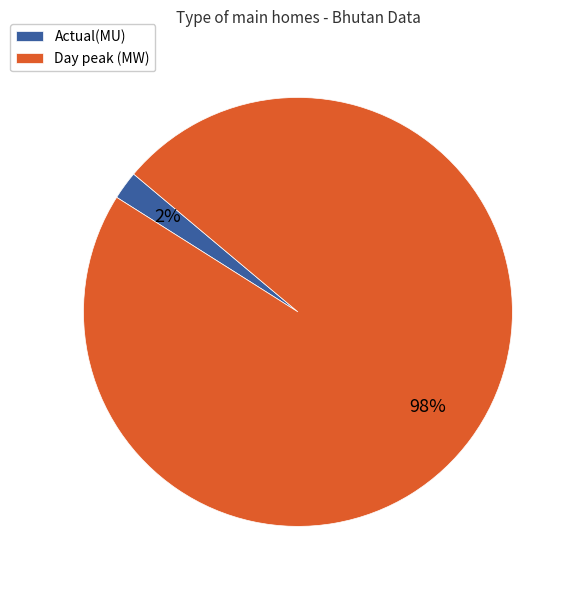

Between Day peak (MW) and Actual(MU), which is larger?

Day peak (MW)